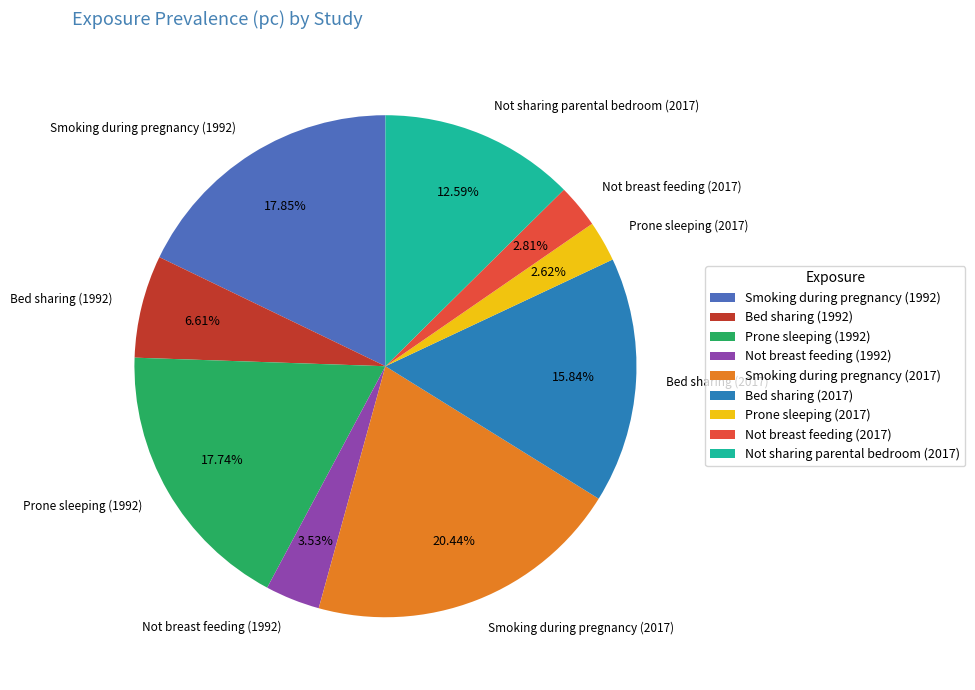

How many segments does this pie chart have?

9